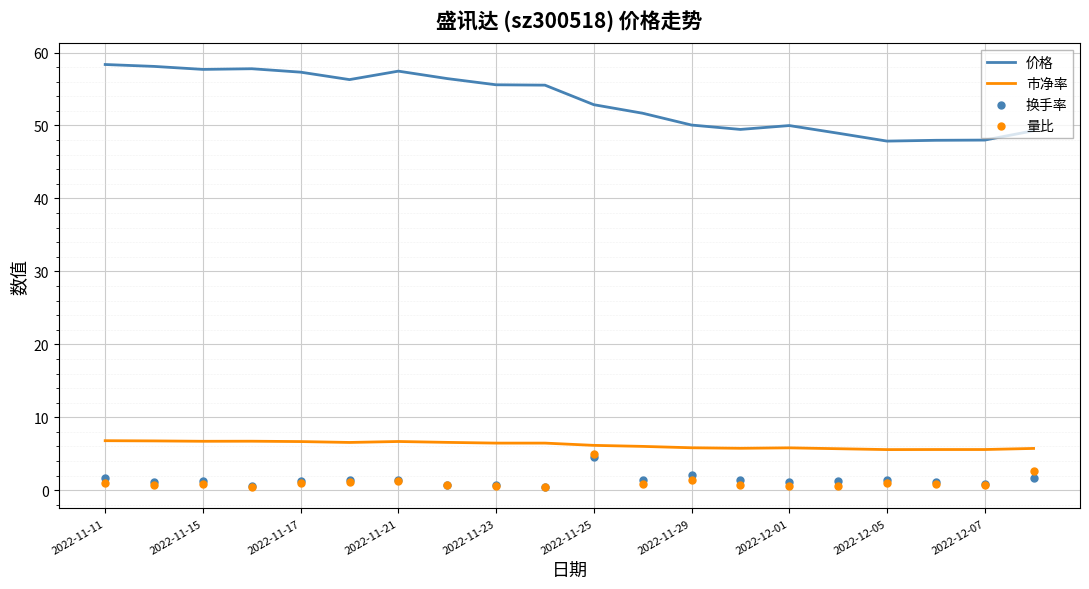

What is the lowest value of the 价格 series?

47.9